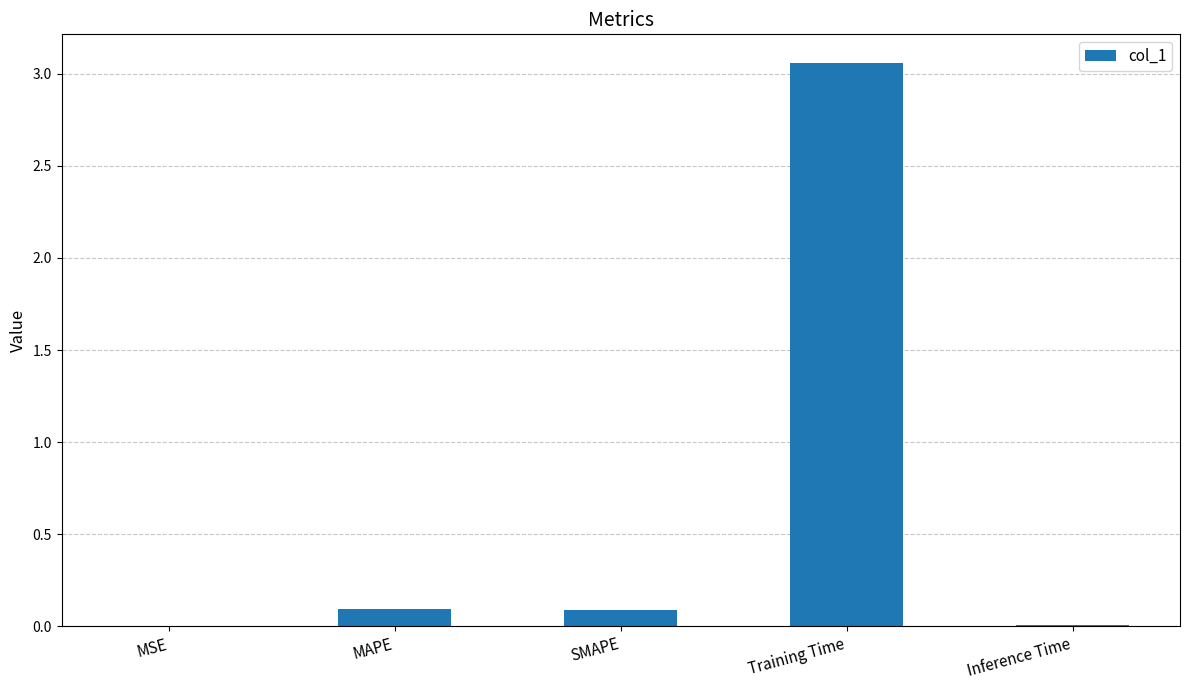

The value at SMAPE is 0.1. True or false?

True